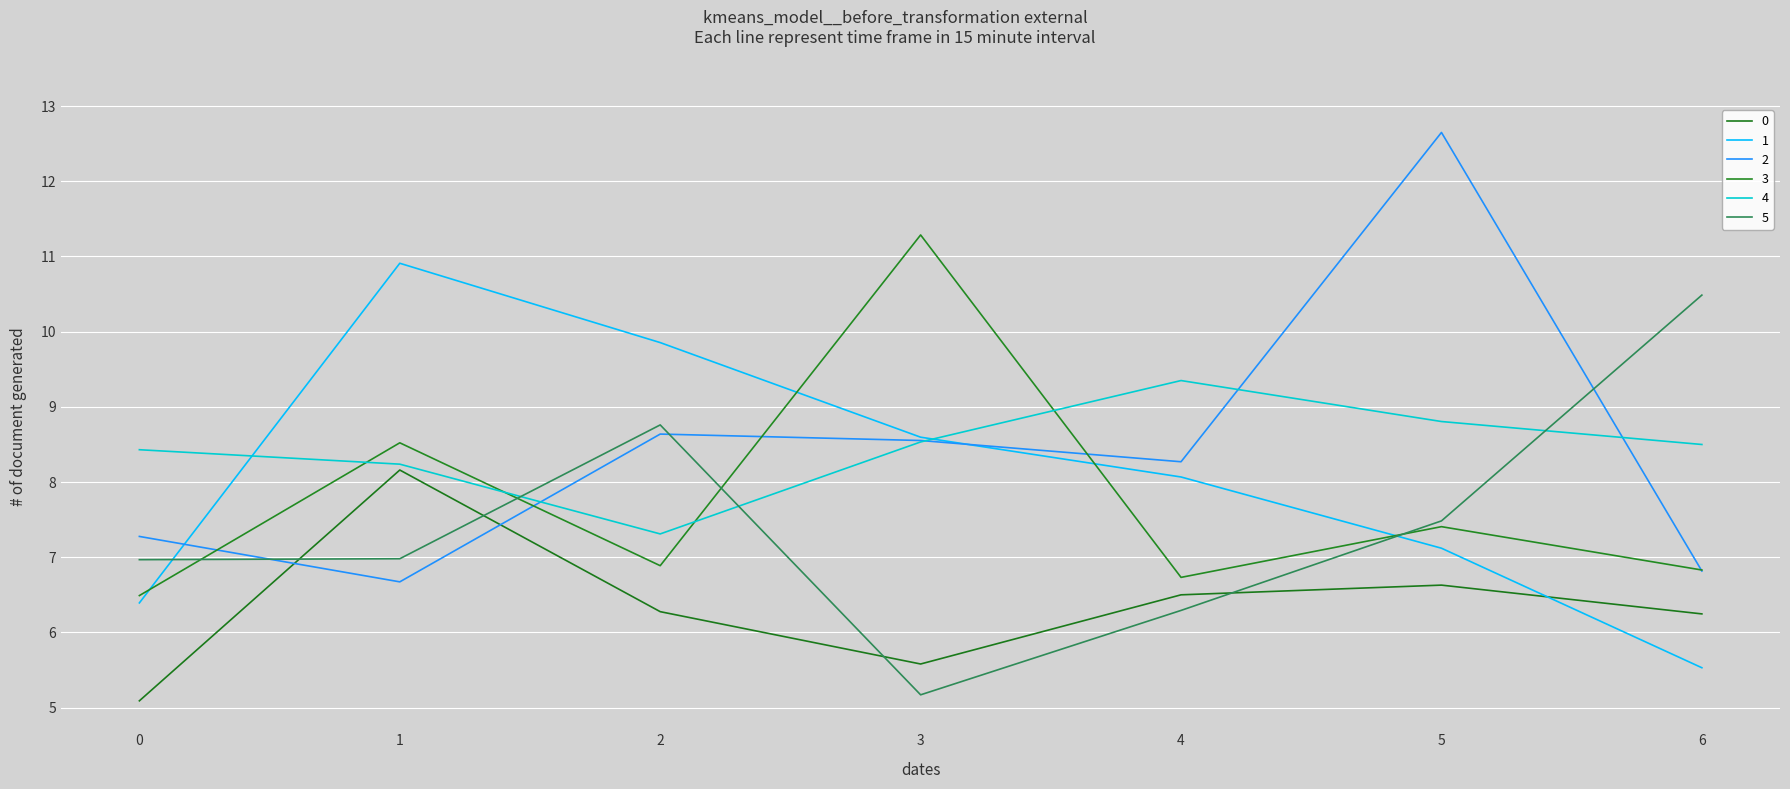

What is the approximate value of 2 at 5?

12.7